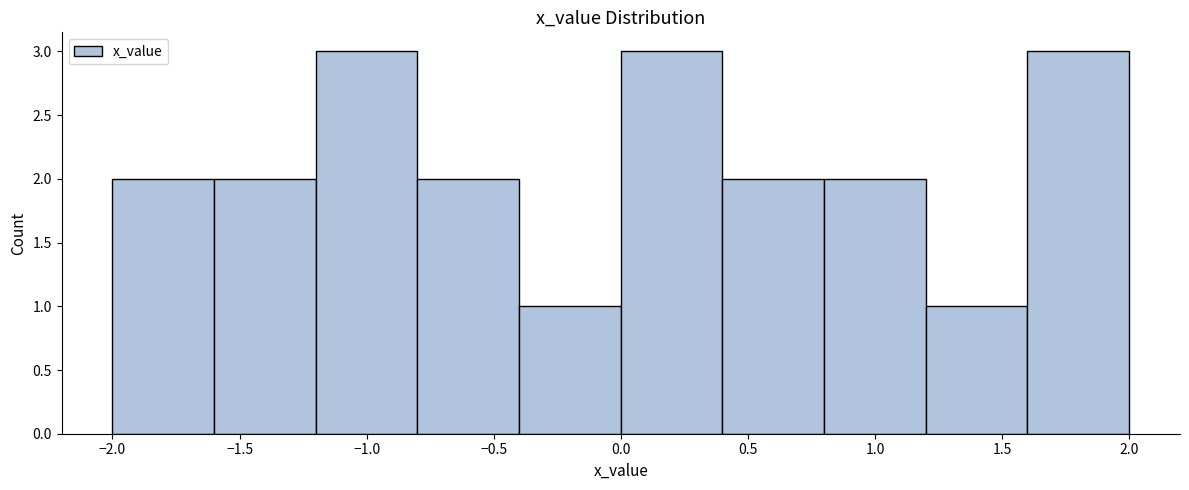

What is the height of the bar covering -0.8 to -0.4 on the x-axis? The values are not printed on the chart, so give them approximately, as read against the axis.

2